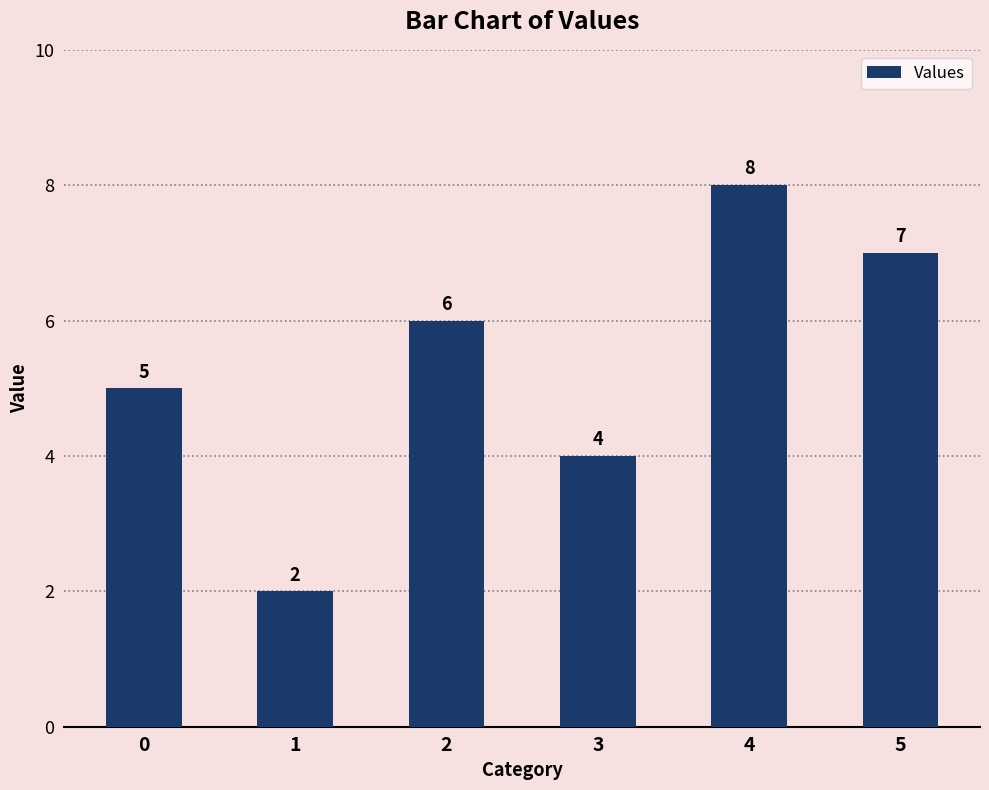

What is the greatest value displayed?

8